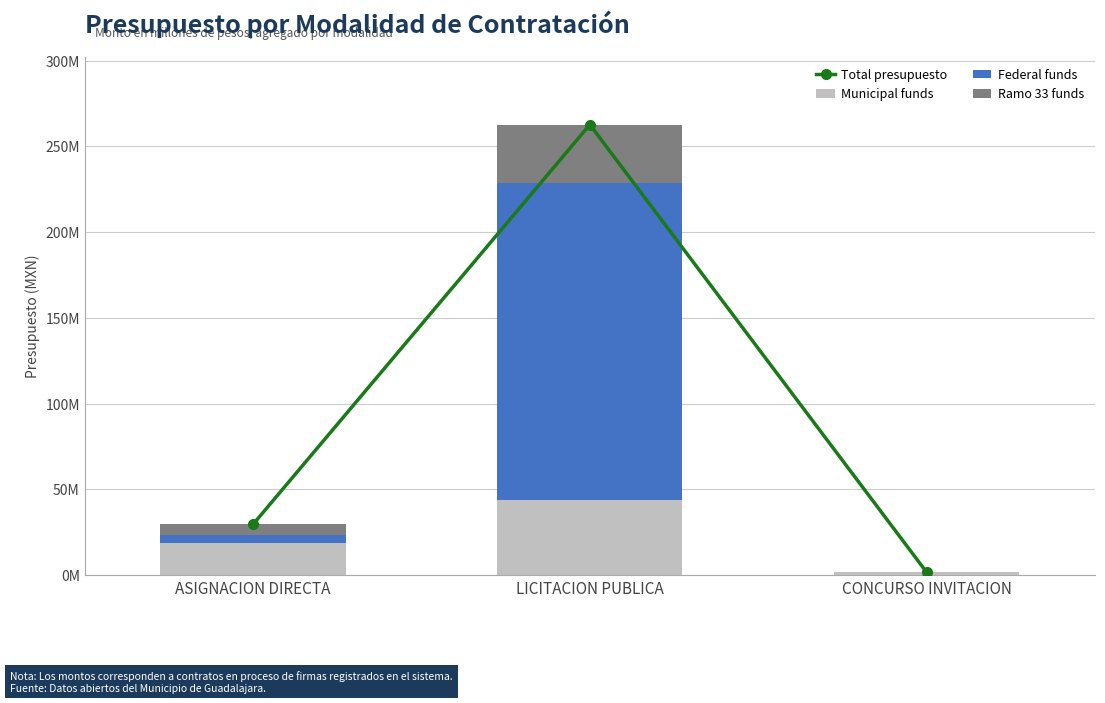

Reading left to right, transcribe all the data shown in this chart.

Total presupuesto: 29630045.4	262740604.2	1680893.6
Municipal funds: 18961898.0	43779096.8	1680893.6
Federal funds: 4678652.3	185001168.9	0.0
Ramo 33 funds: 5989495.1	33960338.5	0.0